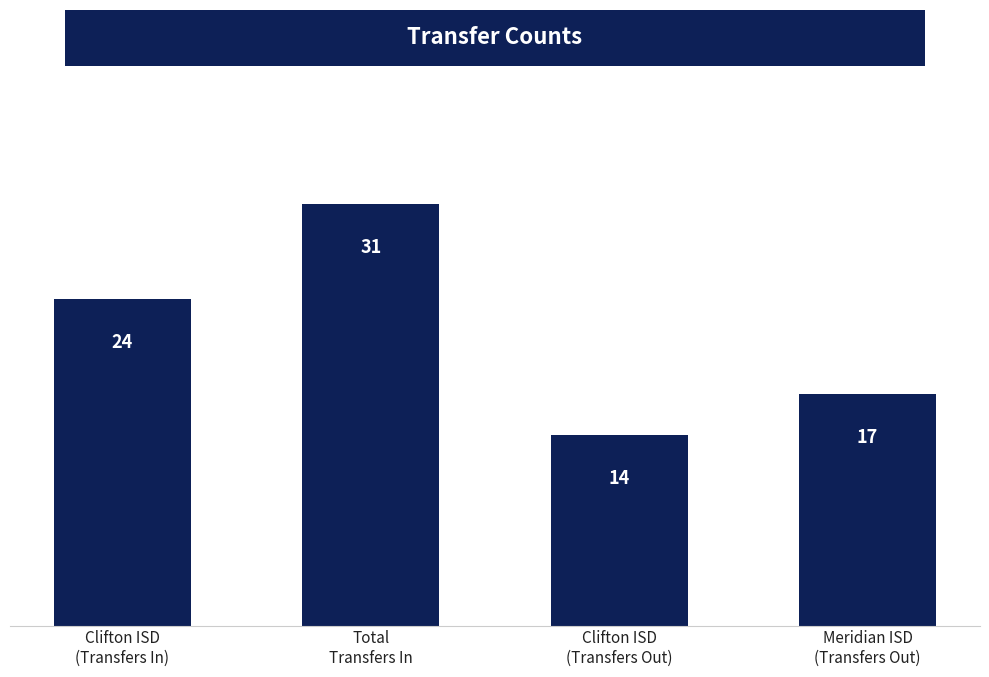

Are the bars horizontal?

No